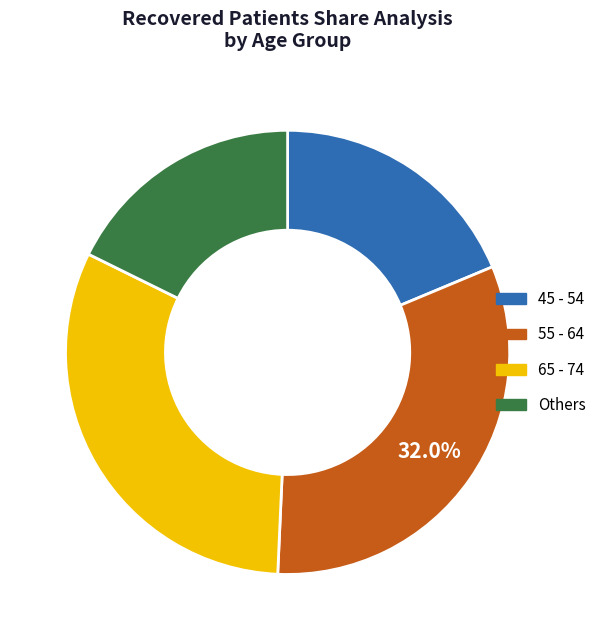

Is there a majority slice in this chart?

No